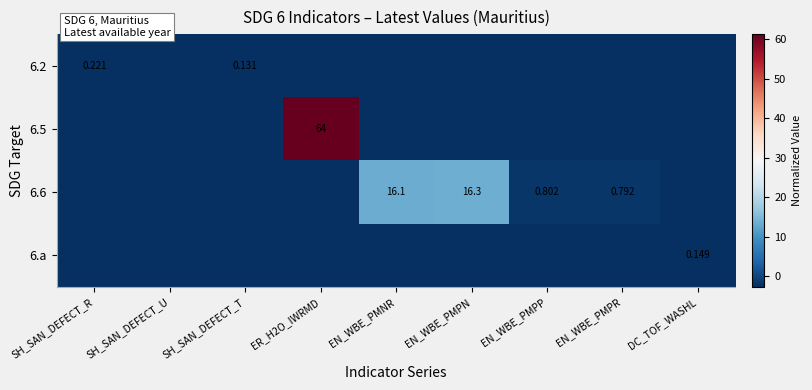

The value of 6.6 at DC_TOF_WASHL is -0.7. True or false?

False